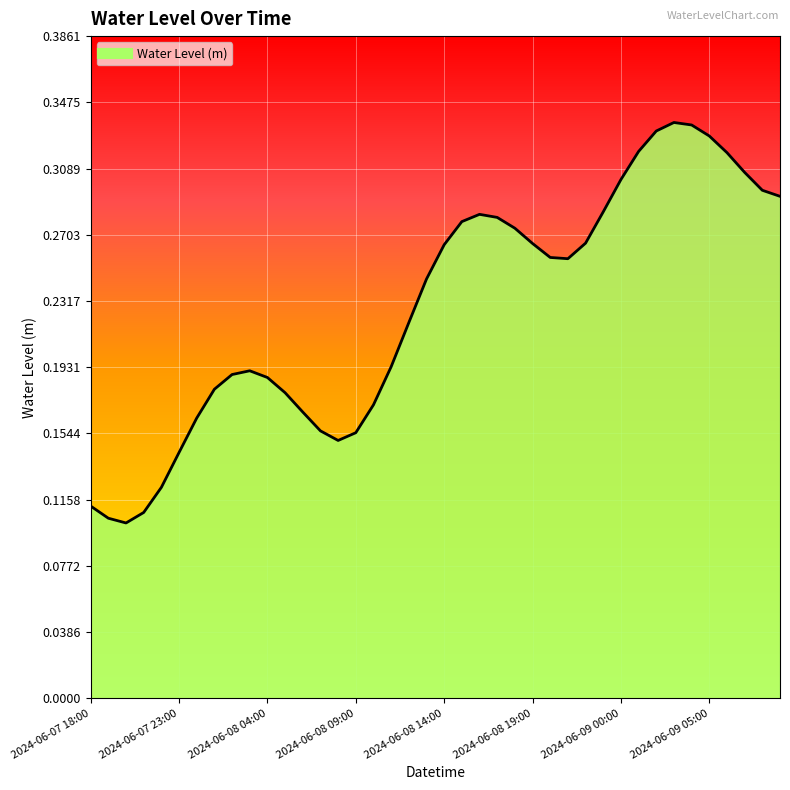

Rank the categories by value from lowest to highest.

2024-06-07 20:00, 2024-06-07 19:00, 2024-06-07 21:00, 2024-06-07 18:00, 2024-06-07 22:00, 2024-06-07 23:00, 2024-06-08 08:00, 2024-06-08 09:00, 2024-06-08 07:00, 2024-06-08 00:00, 2024-06-08 06:00, 2024-06-08 10:00, 2024-06-08 05:00, 2024-06-08 01:00, 2024-06-08 04:00, 2024-06-08 02:00, 2024-06-08 03:00, 2024-06-08 11:00, 2024-06-08 12:00, 2024-06-08 13:00, 2024-06-08 21:00, 2024-06-08 20:00, 2024-06-08 14:00, 2024-06-08 19:00, 2024-06-08 22:00, 2024-06-08 18:00, 2024-06-08 15:00, 2024-06-08 17:00, 2024-06-08 16:00, 2024-06-08 23:00, 2024-06-09 09:00, 2024-06-09 08:00, 2024-06-09 00:00, 2024-06-09 07:00, 2024-06-09 06:00, 2024-06-09 01:00, 2024-06-09 05:00, 2024-06-09 02:00, 2024-06-09 04:00, 2024-06-09 03:00